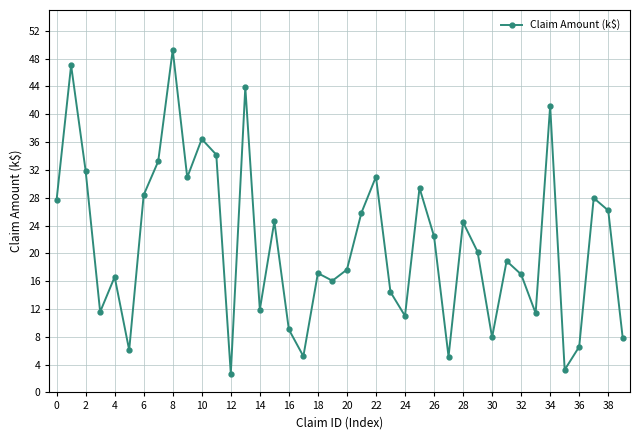

How many points are higher than both their immediate neighbors (excluding endpoints)?

13